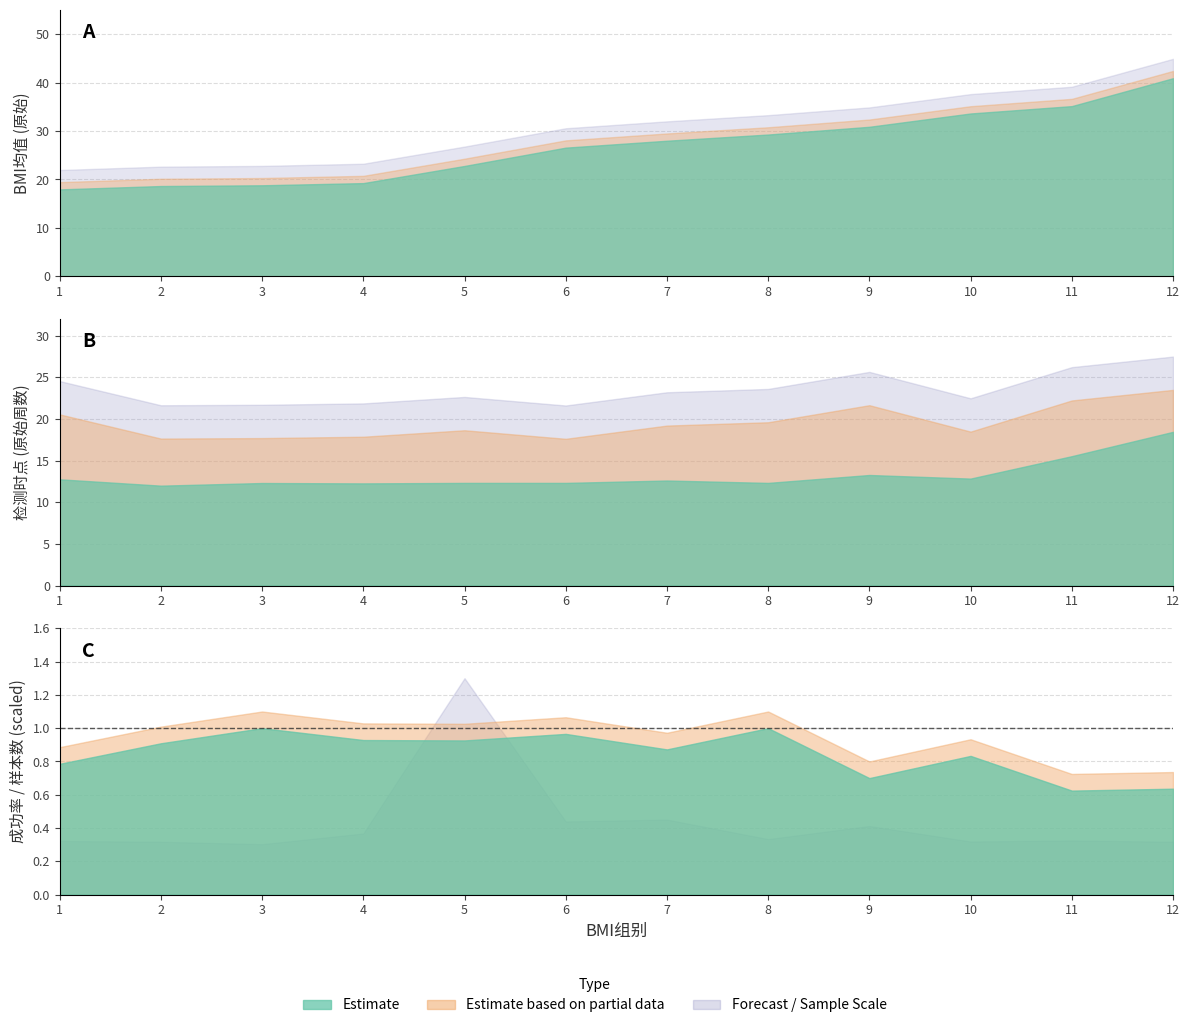

What is the average value of the 成功率 series?

0.8